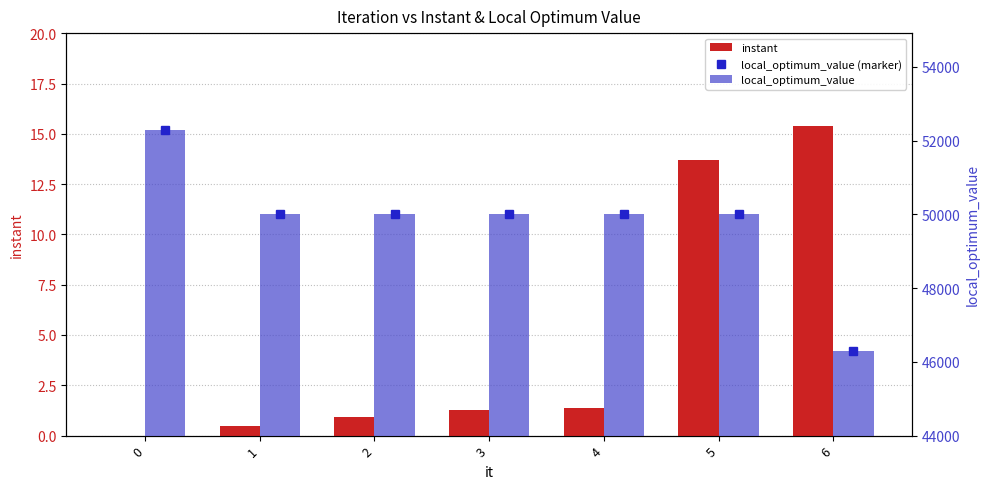

The value of instant at 2 is 0.9. True or false?

True